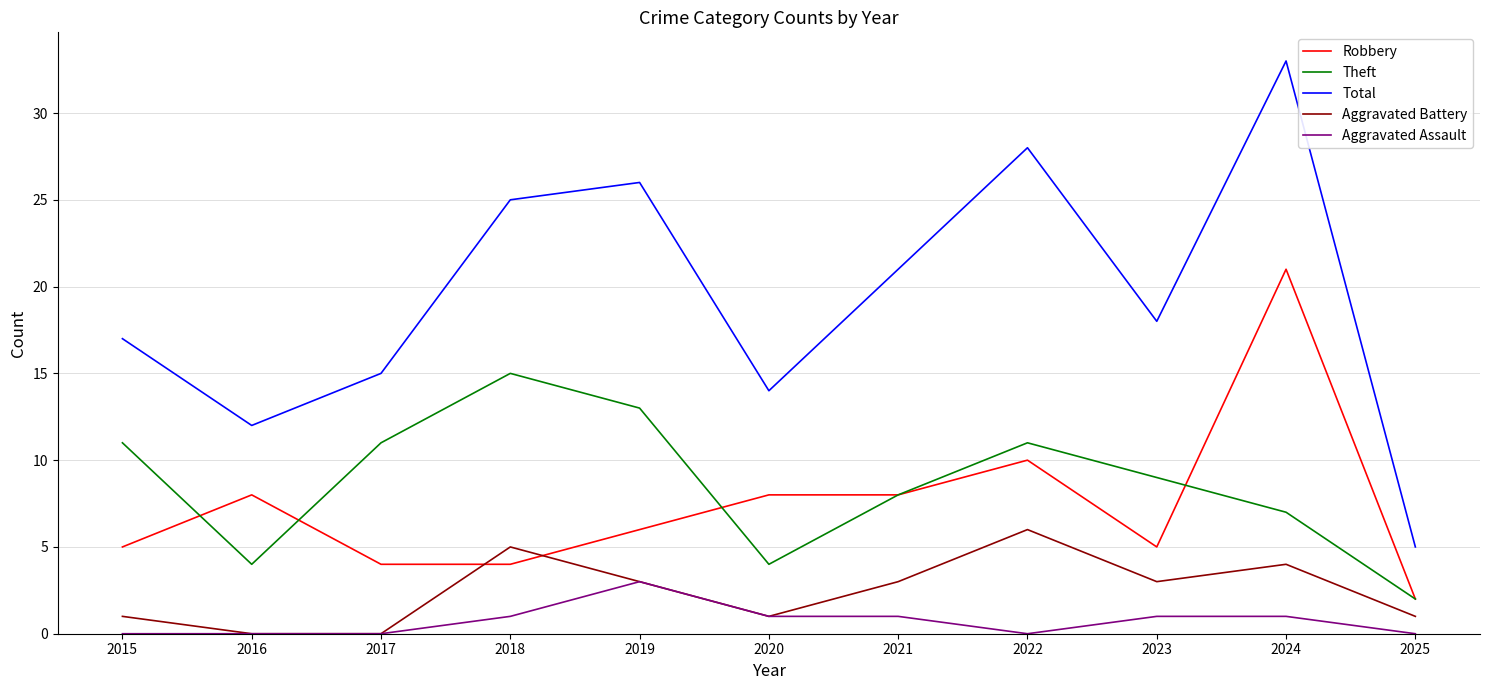

Which series has the largest range (max minus min)?

Total